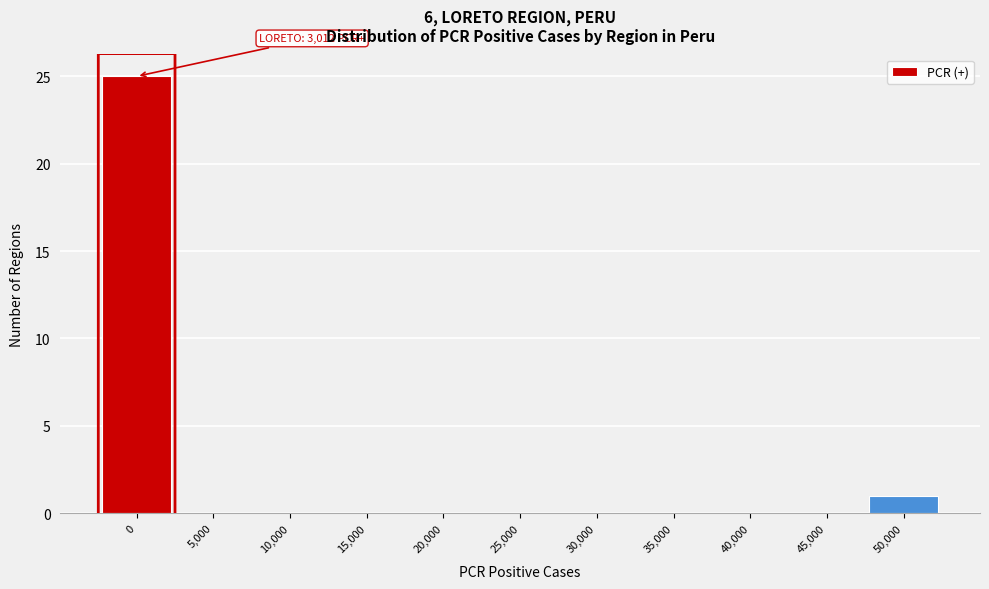

Reading right to left, extract all data points from this chart.

50,000=1	45,000=0	40,000=0	35,000=0	30,000=0	25,000=0	20,000=0	15,000=0	10,000=0	5,000=0	0=25